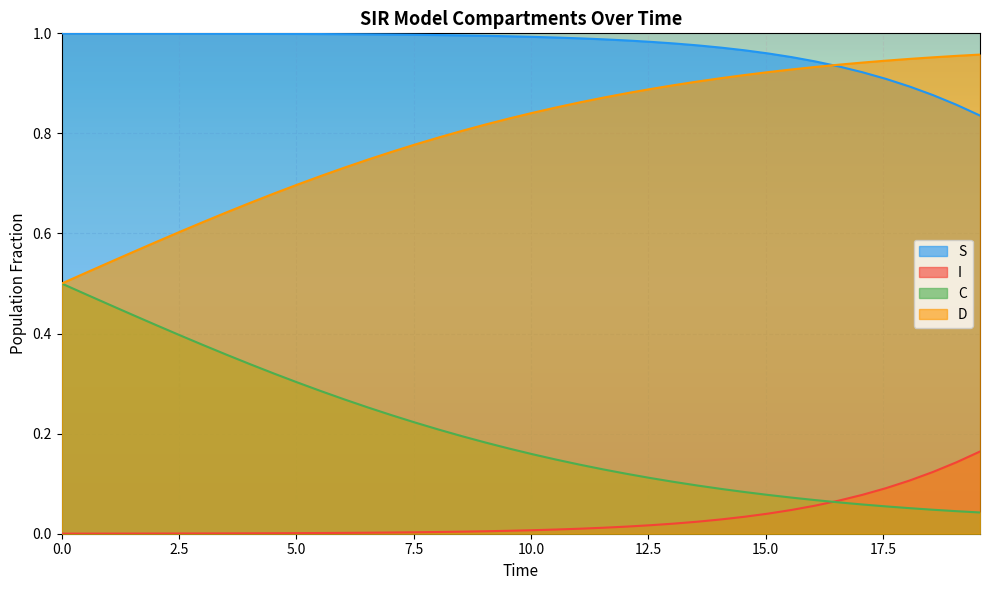

Reading left to right, list all the values displayed in this chart.

S: 1.0	1.0	1.0	1.0	1.0	1.0	1.0	1.0	1.0	1.0	1.0	1.0	1.0	1.0	1.0	1.0	1.0	1.0	1.0	1.0	1.0	1.0	1.0	1.0	1.0	1.0	1.0	1.0	1.0	1.0	1.0	1.0	0.9	0.9	0.9	0.9	0.9	0.9	0.9	0.8
I: 0.0	0.0	0.0	0.0	0.0	0.0	0.0	0.0	0.0	0.0	0.0	0.0	0.0	0.0	0.0	0.0	0.0	0.0	0.0	0.0	0.0	0.0	0.0	0.0	0.0	0.0	0.0	0.0	0.0	0.0	0.0	0.0	0.1	0.1	0.1	0.1	0.1	0.1	0.1	0.2
C: 0.5	0.5	0.5	0.4	0.4	0.4	0.4	0.4	0.3	0.3	0.3	0.3	0.3	0.3	0.2	0.2	0.2	0.2	0.2	0.2	0.2	0.1	0.1	0.1	0.1	0.1	0.1	0.1	0.1	0.1	0.1	0.1	0.1	0.1	0.1	0.1	0.1	0.0	0.0	0.0
D: 0.5	0.5	0.5	0.6	0.6	0.6	0.6	0.6	0.7	0.7	0.7	0.7	0.7	0.7	0.8	0.8	0.8	0.8	0.8	0.8	0.8	0.9	0.9	0.9	0.9	0.9	0.9	0.9	0.9	0.9	0.9	0.9	0.9	0.9	0.9	0.9	0.9	1.0	1.0	1.0